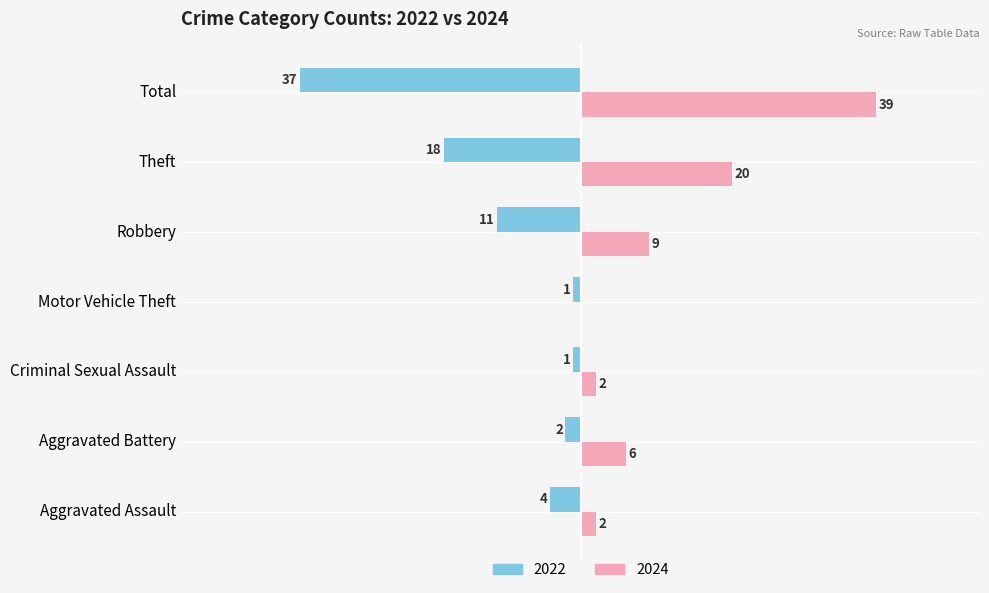

At which category is the sum across all series the highest?

Aggravated Battery